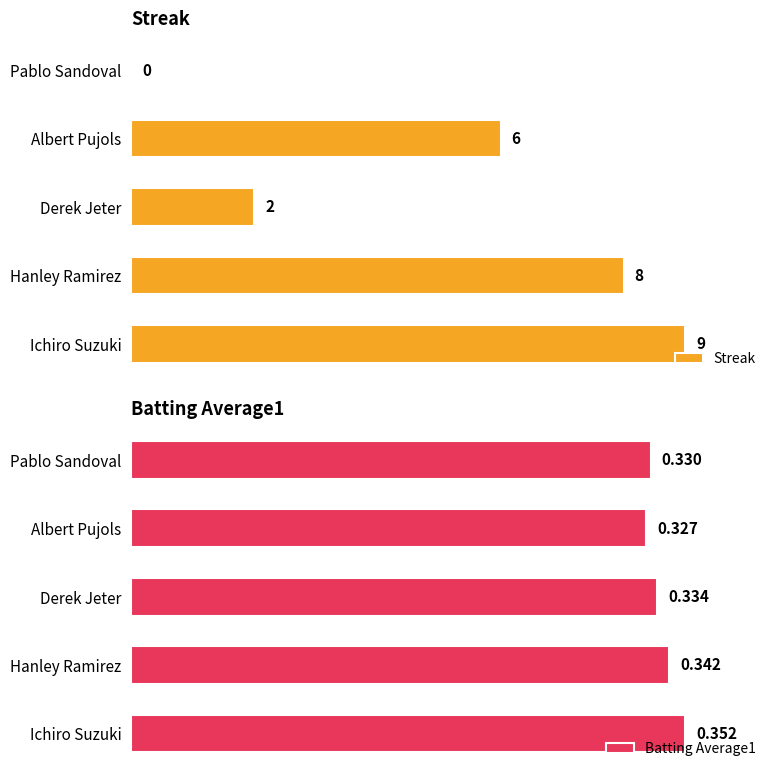

How many bars are there in total?

10